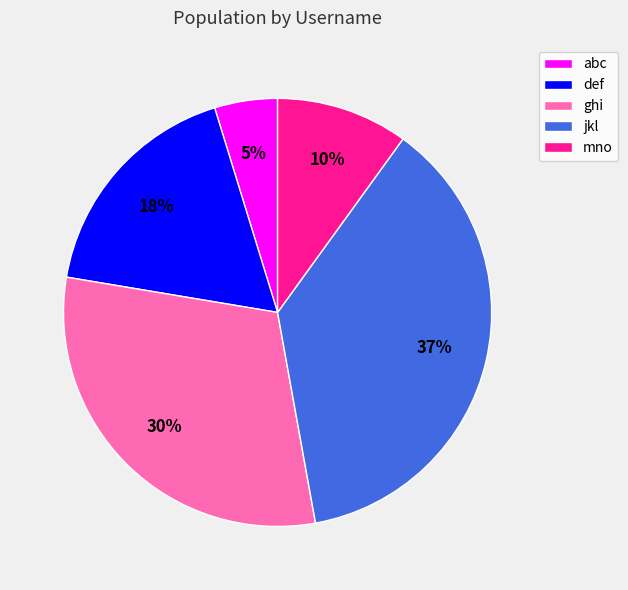

What is the largest slice in the pie chart?

jkl